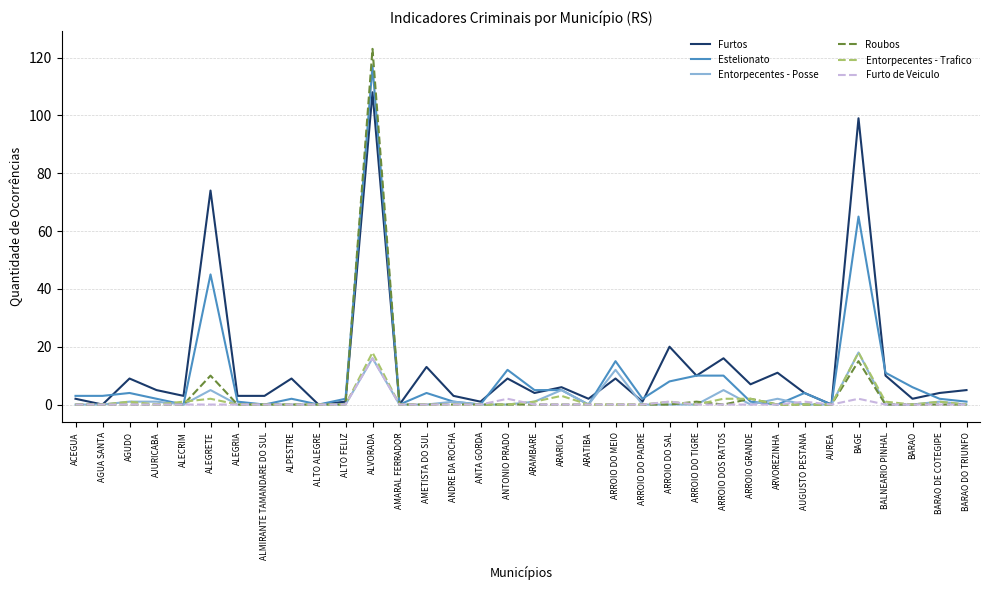

At which category is the sum across all series the highest?

ALVORADA